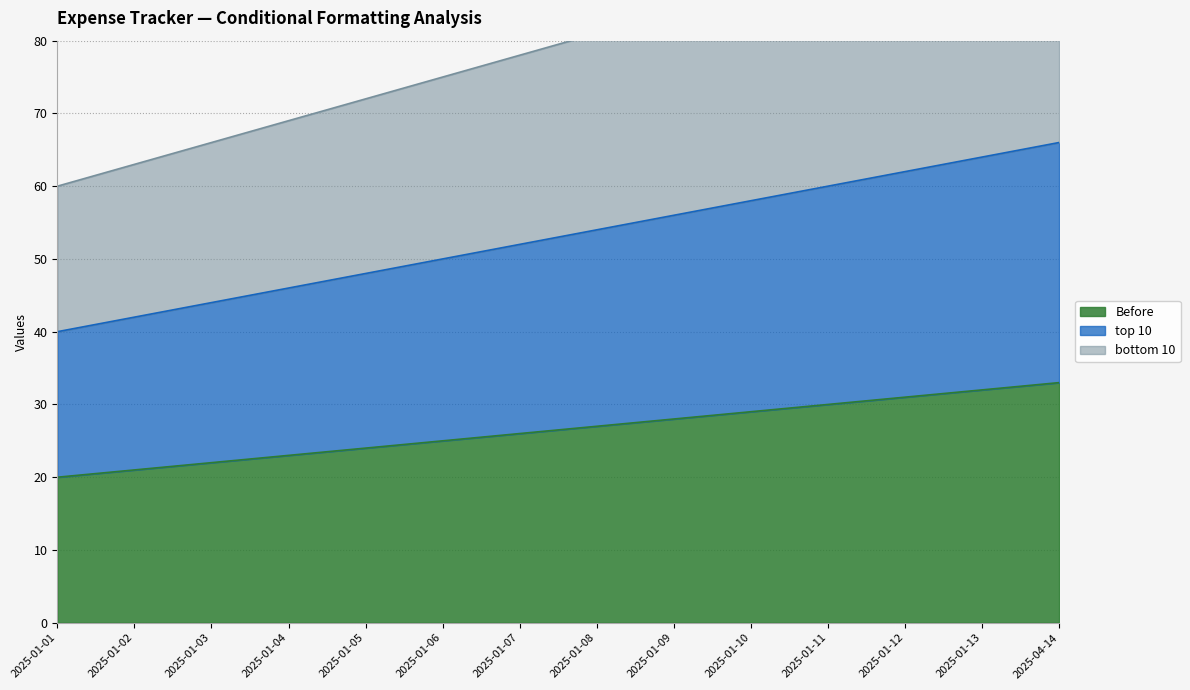

Is it true that Before equals 7 at 2025-01-09?

False